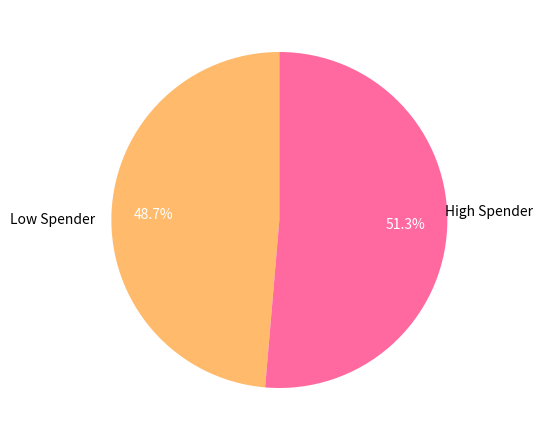

Does any single category account for the majority?

Yes